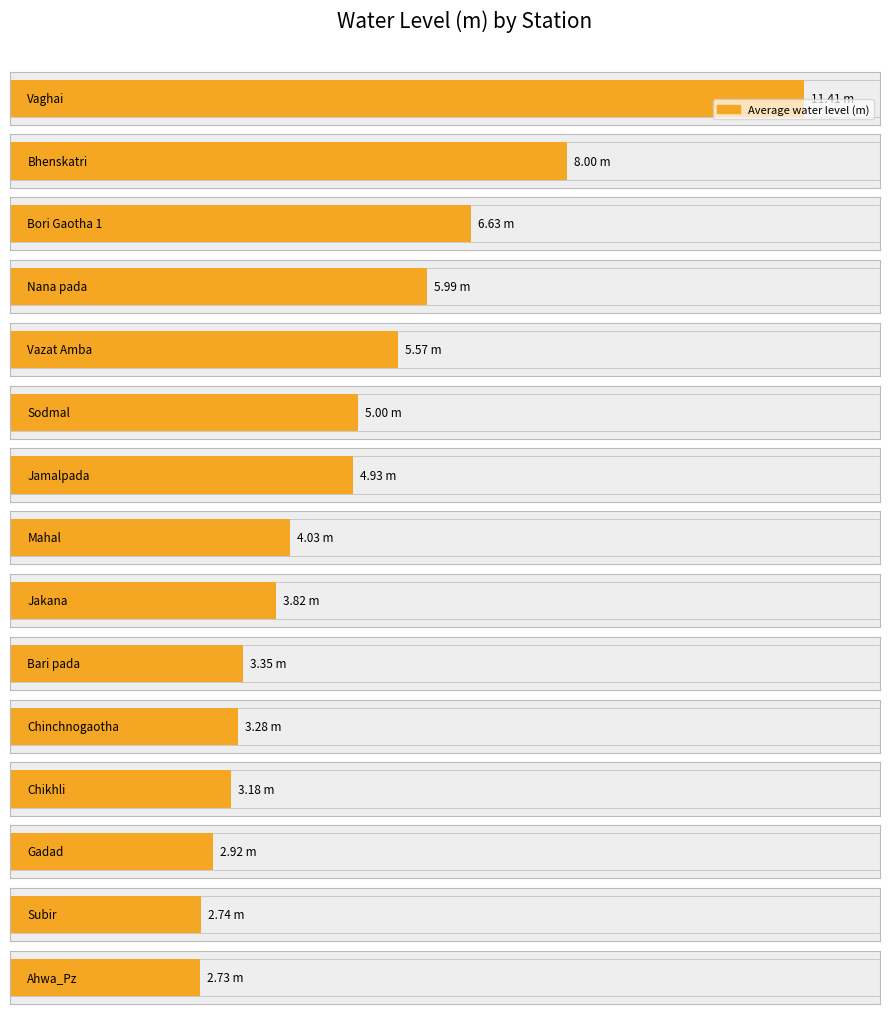

At which category does the chart reach its peak across all series?

Vaghai